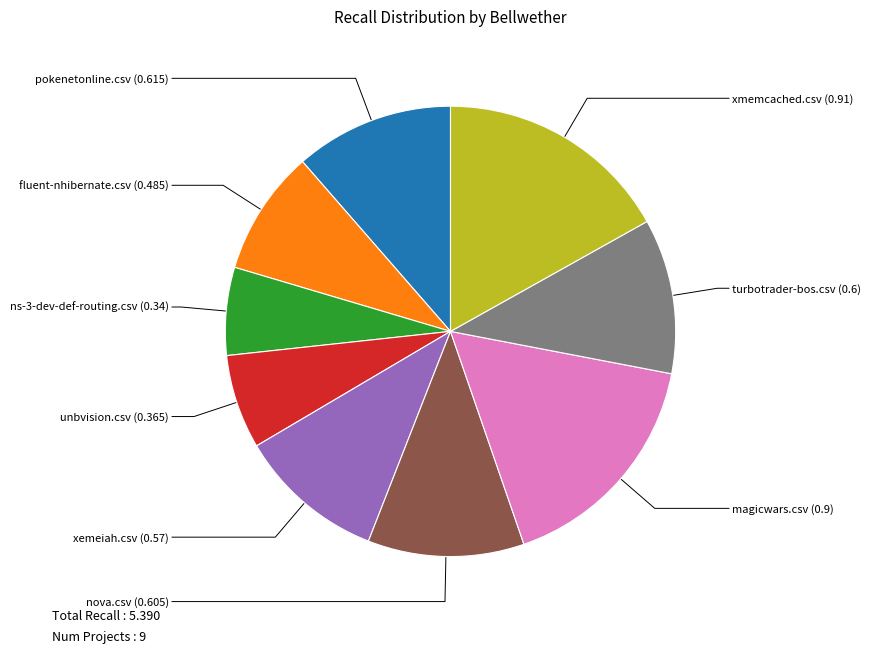

Does any single category account for the majority?

No